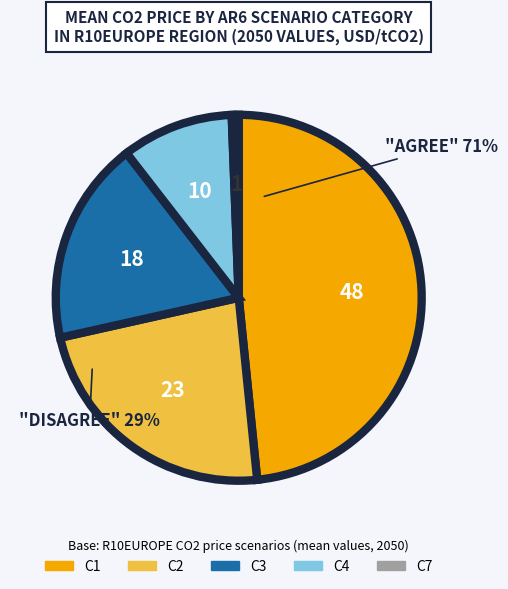

Rank the categories by value from lowest to highest.

C7, C4, C3, C2, C1